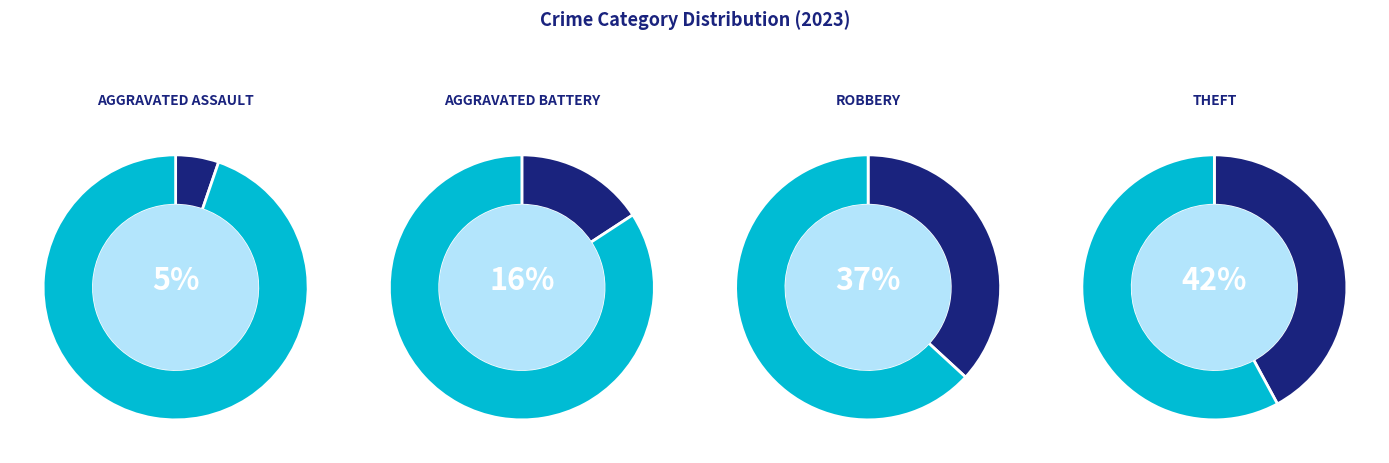

To the nearest percent, what percentage of the pie is Theft?

42%